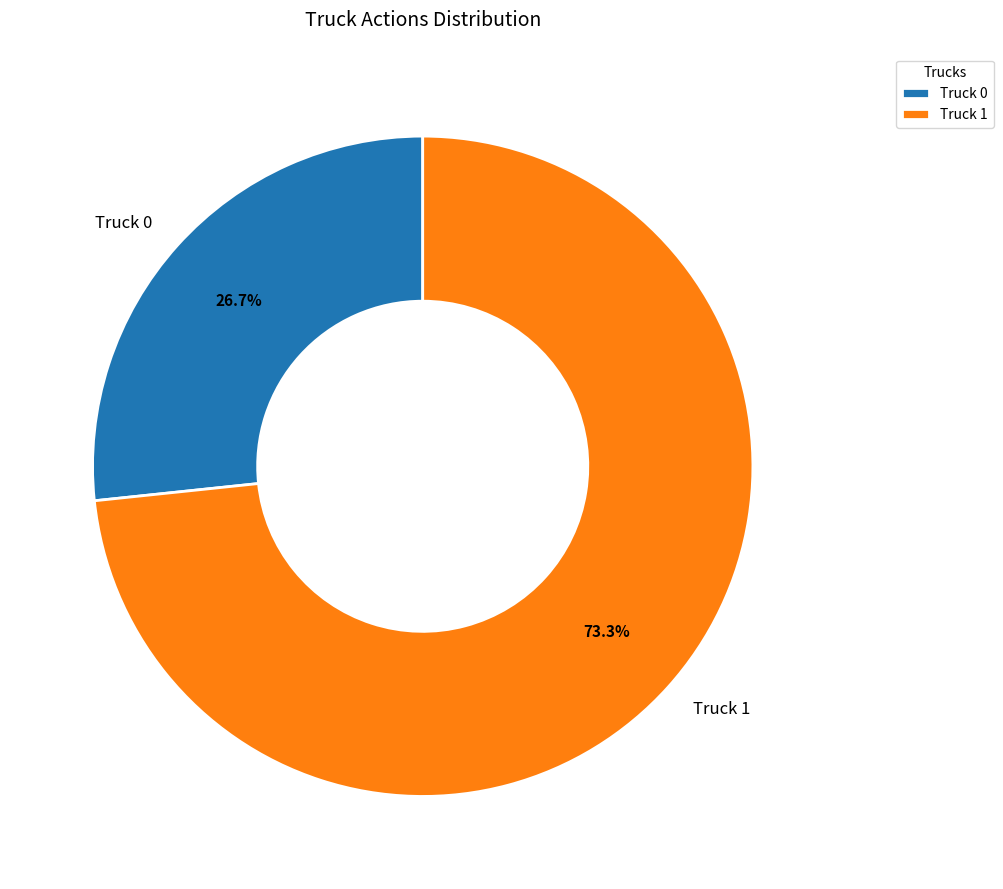

To the nearest percent, what is the combined percentage of Truck 0 and Truck 1?

100%